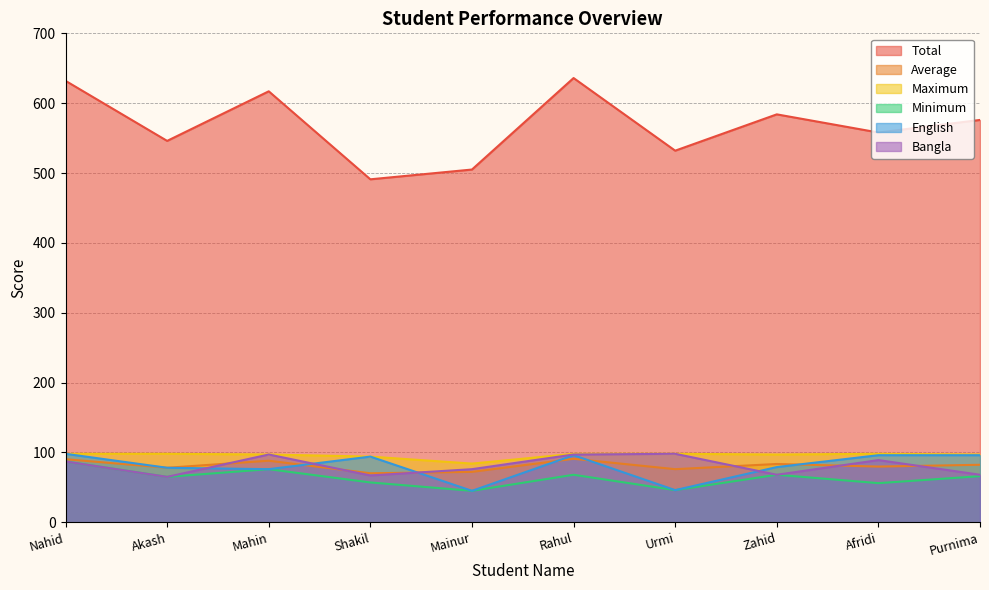

How many lines are shown in the chart?

6